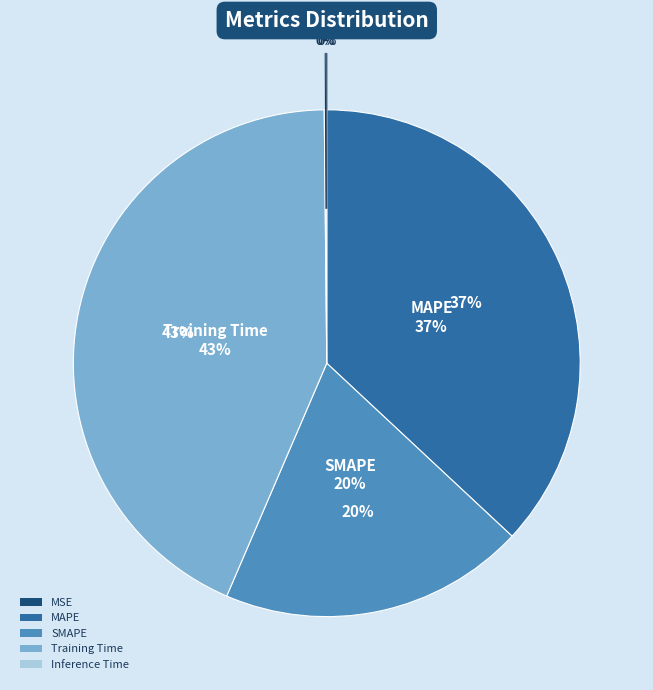

What percentage is the MAPE slice, to the nearest percent?

37%